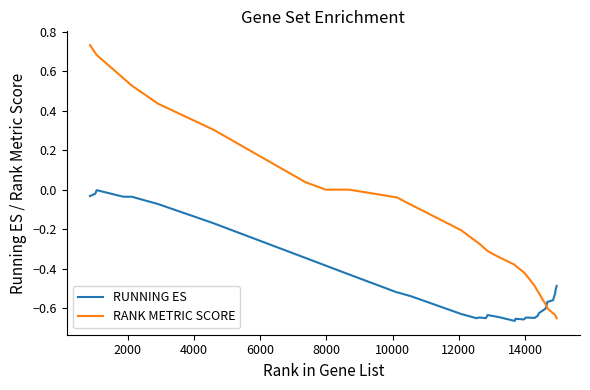

Which series has the largest total across all categories?

RANK METRIC SCORE